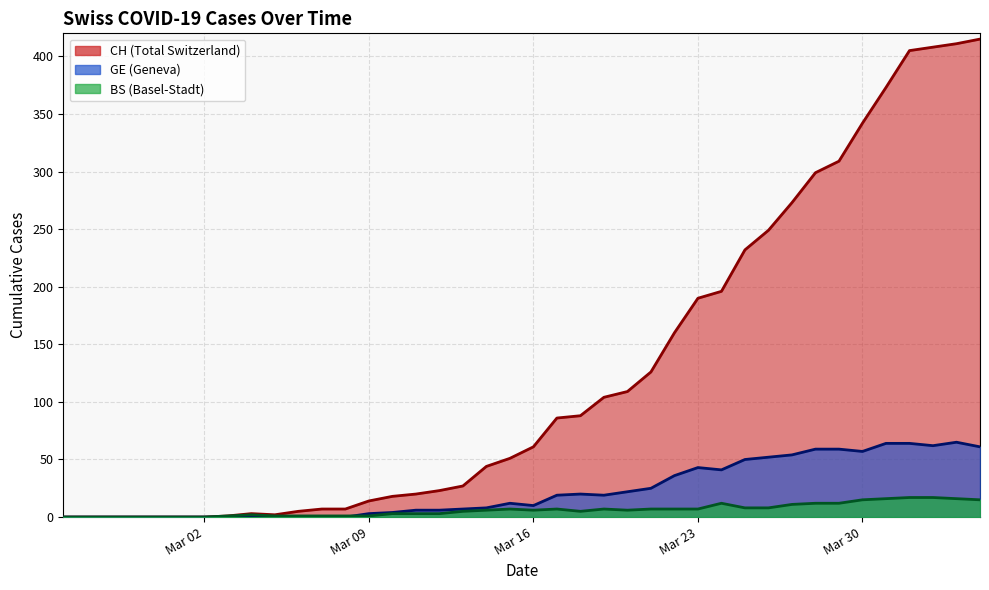

How many interior local peaks does the BS series have?

5